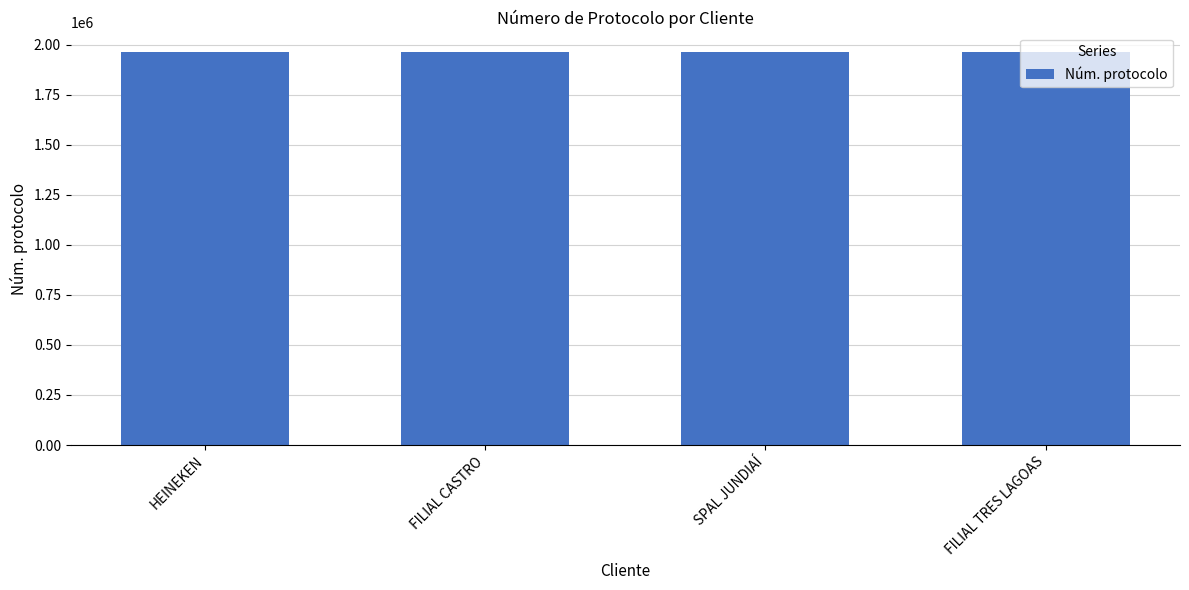

Are the bars grouped side by side (vs. stacked)?

No